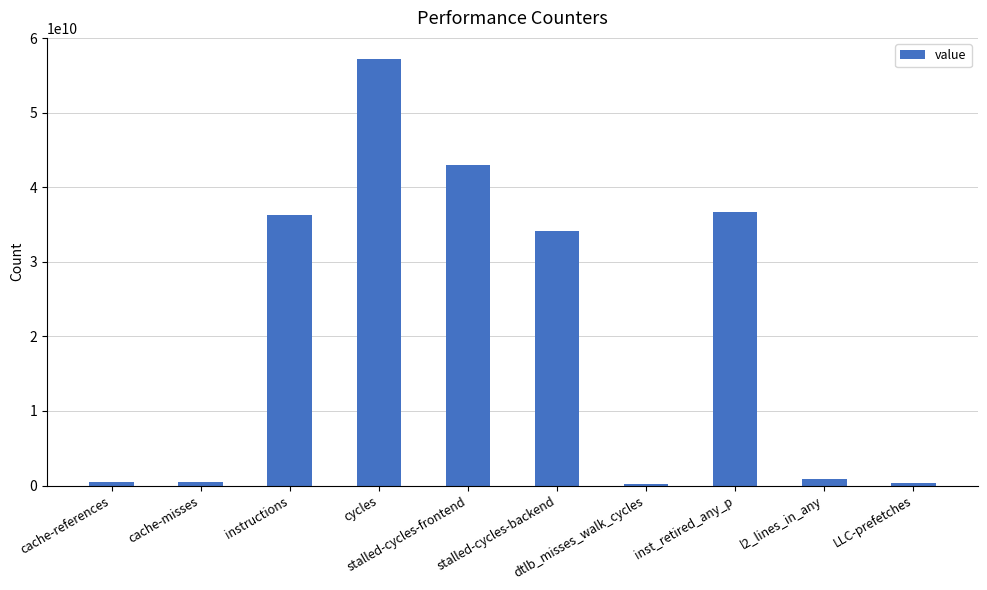

What is the sum of all values?

209620832025